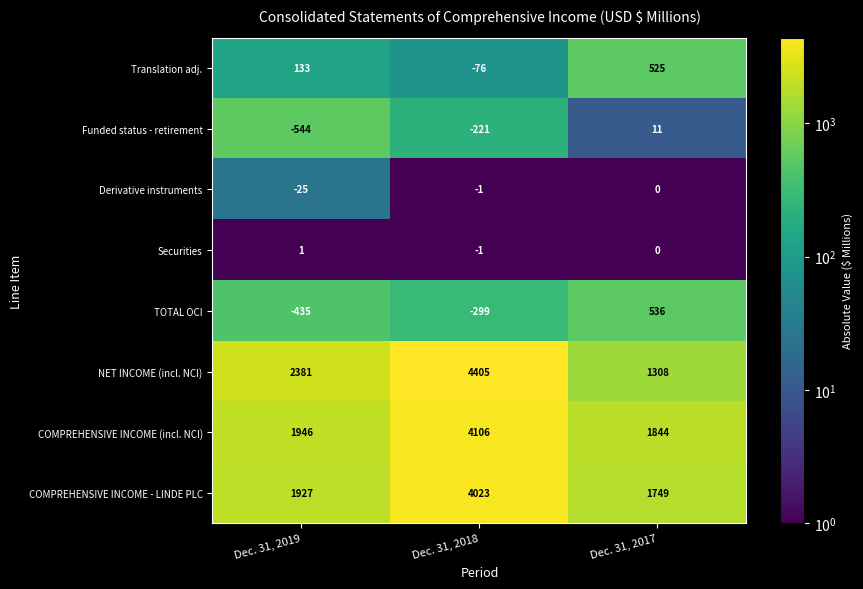

What is the average value of the Funded status - retirement series?

-251